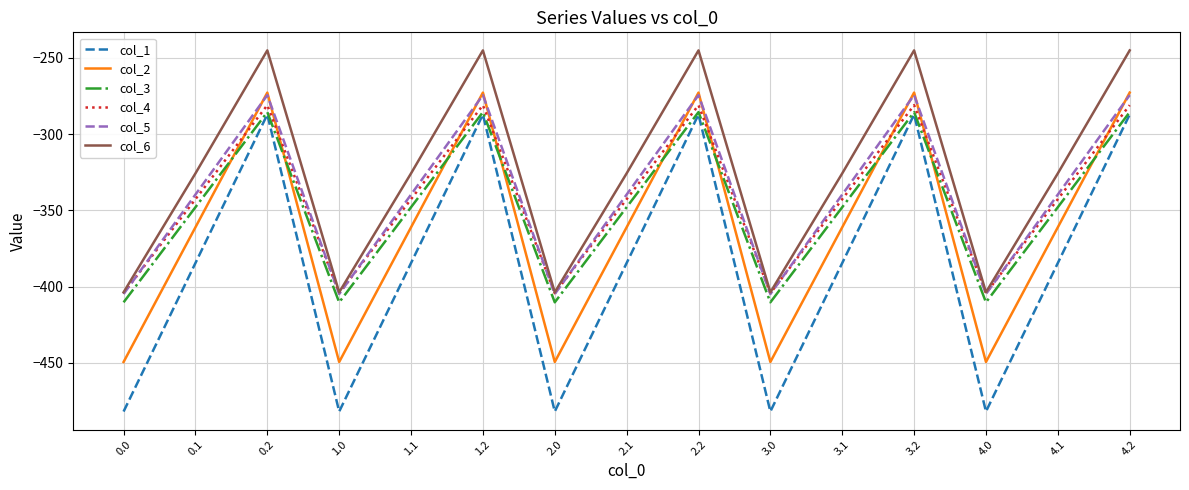

The value of col_4 at 0.0 is -404.4. True or false?

True